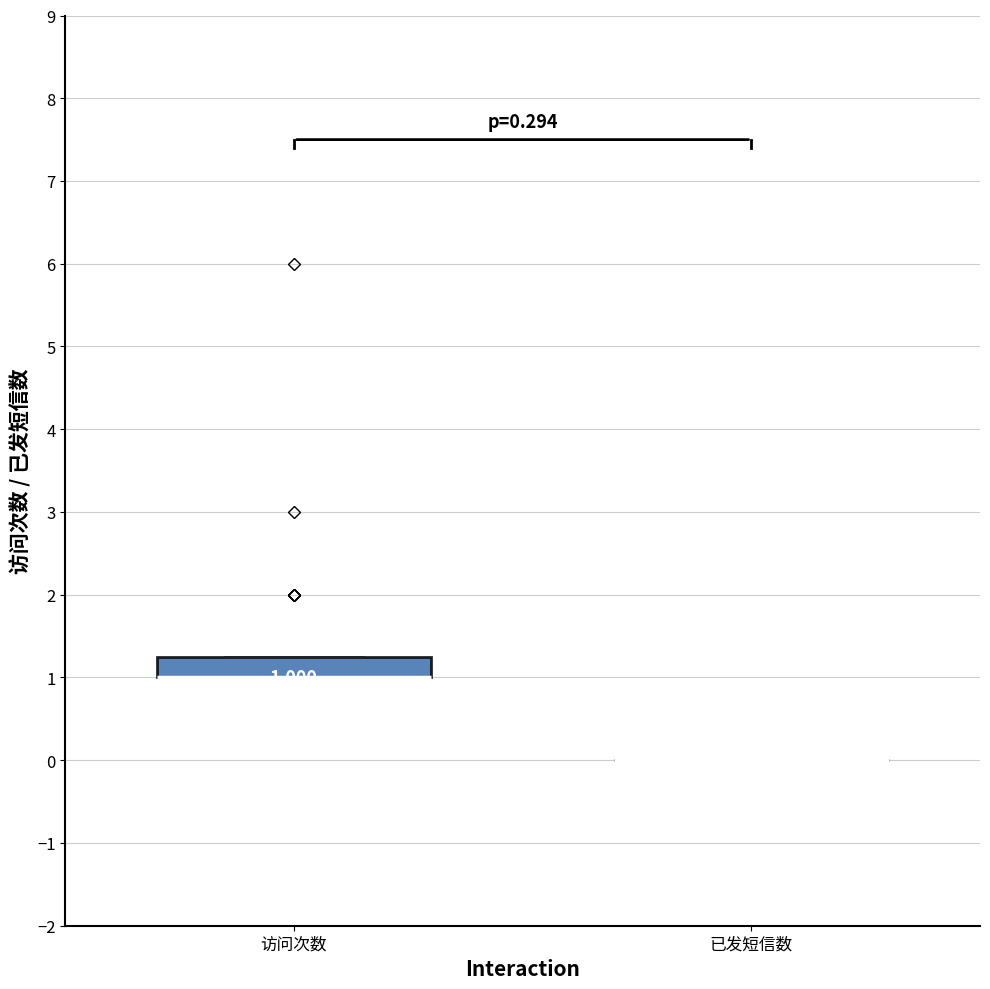

Which box is the tallest, from its lower edge to its upper edge?

访问次数